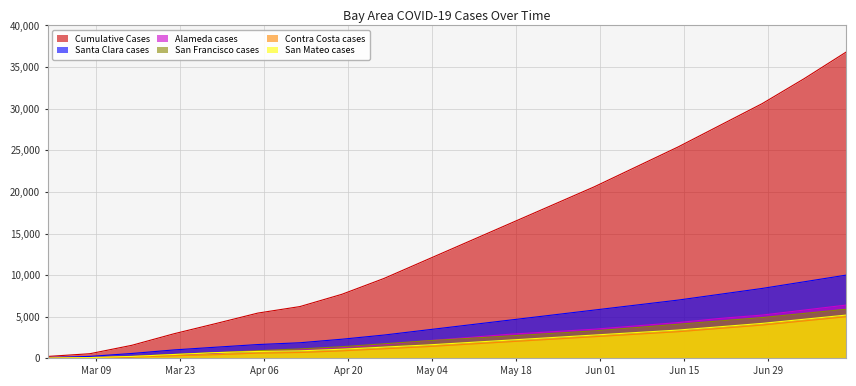

Rank the series by their maximum value, from highest to lowest.

Cumulative Cases, Santa Clara cases, Alameda cases, San Francisco cases, San Mateo cases, Contra Costa cases